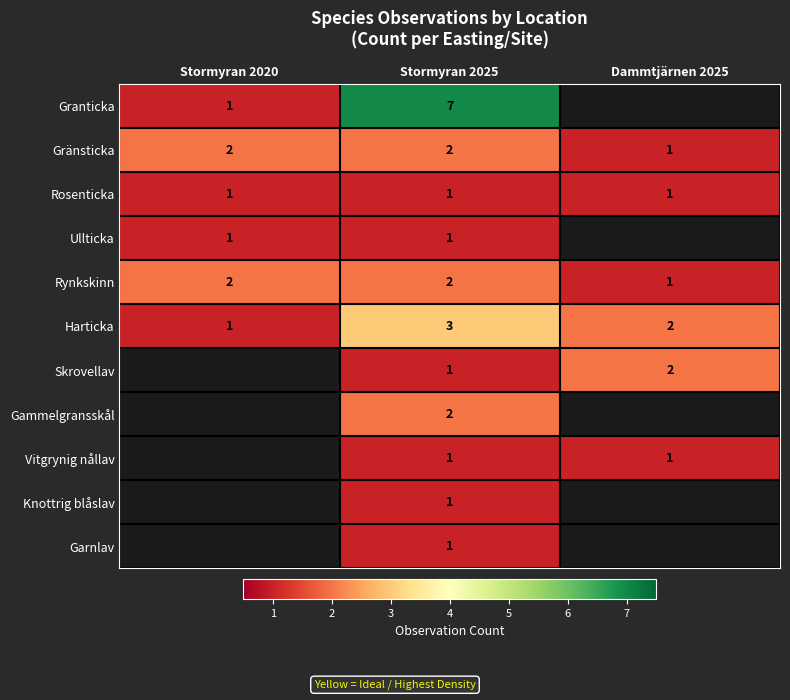

What is the sum of the Gränsticka values at Dammtjärnen 2025 and Stormyran 2025?

3